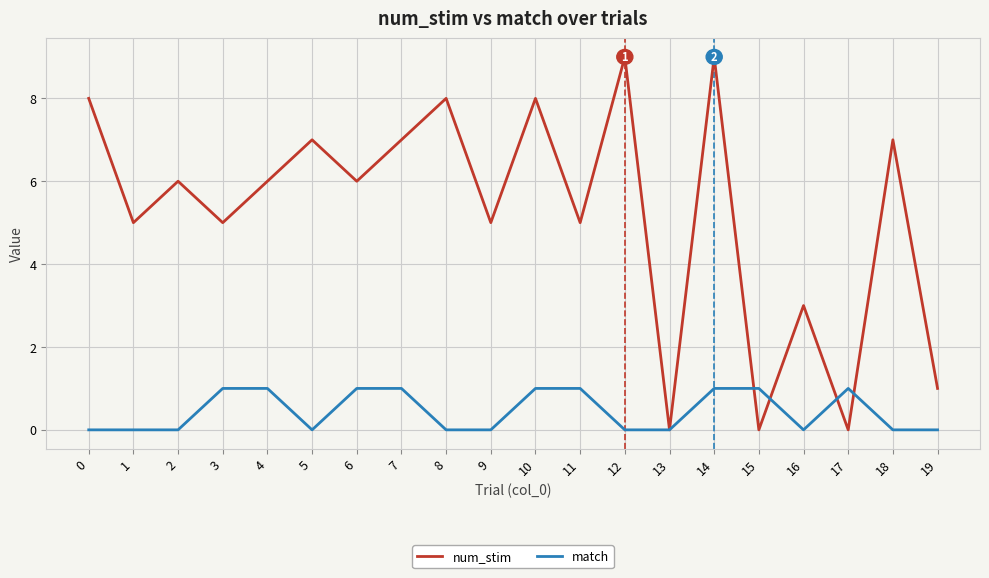

Reading left to right, what are all the values shown in this chart?

num_stim: 8	5	6	5	6	7	6	7	8	5	8	5	9	0	9	0	3	0	7	1
match: 0	0	0	1	1	0	1	1	0	0	1	1	0	0	1	1	0	1	0	0